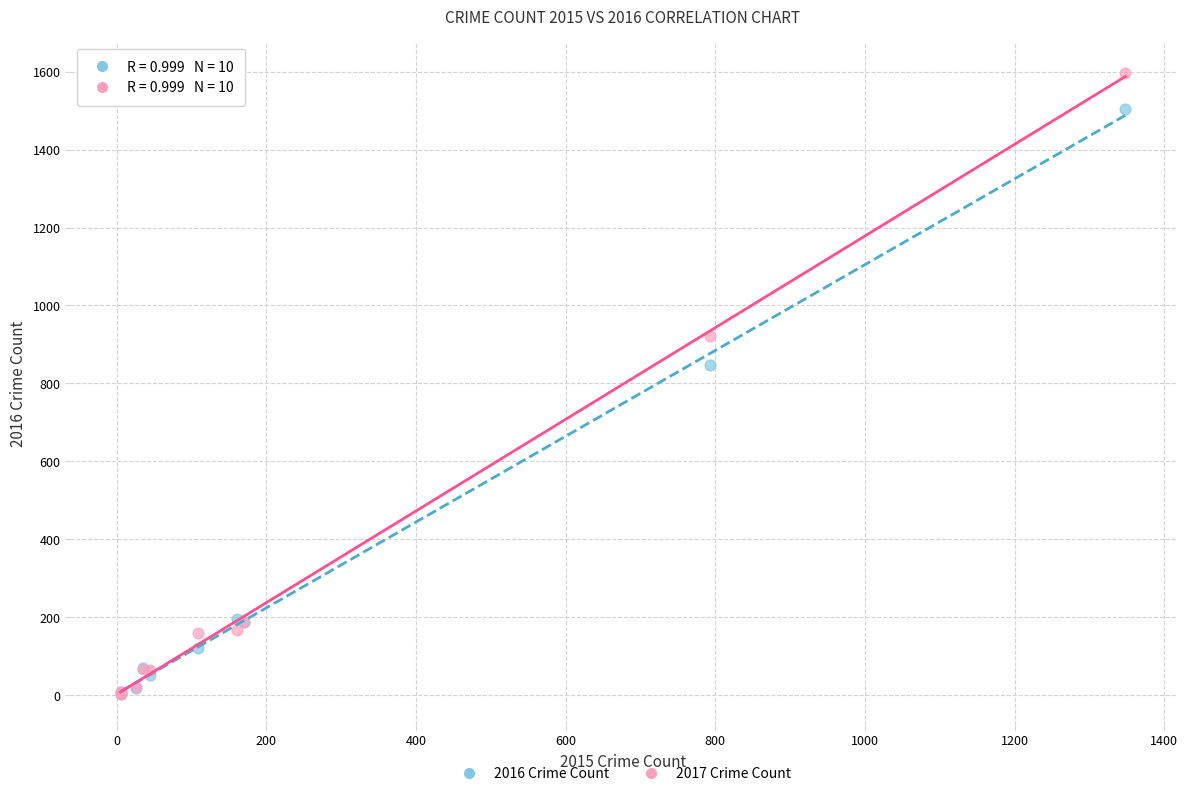

Across all series, what Y value is closest to 800?

847